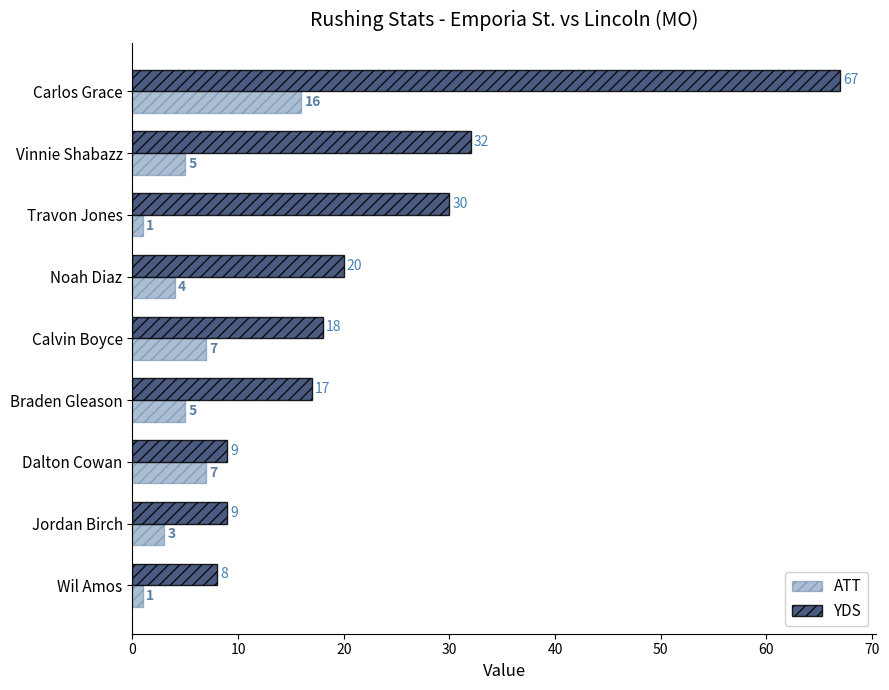

Which series has the largest range (max minus min)?

YDS